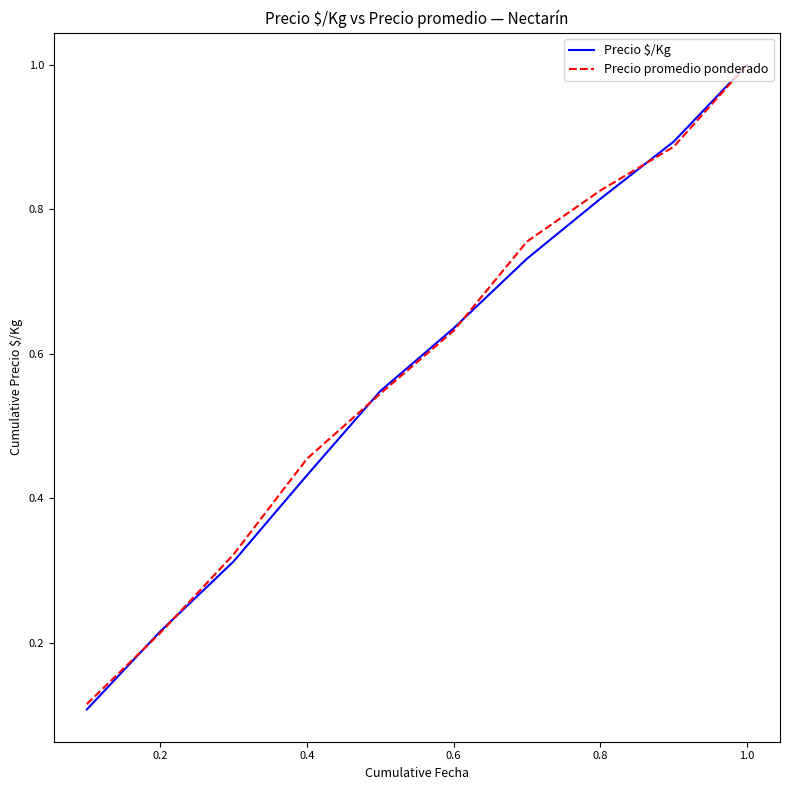

Which series has the widest spread of values?

Precio $/Kg